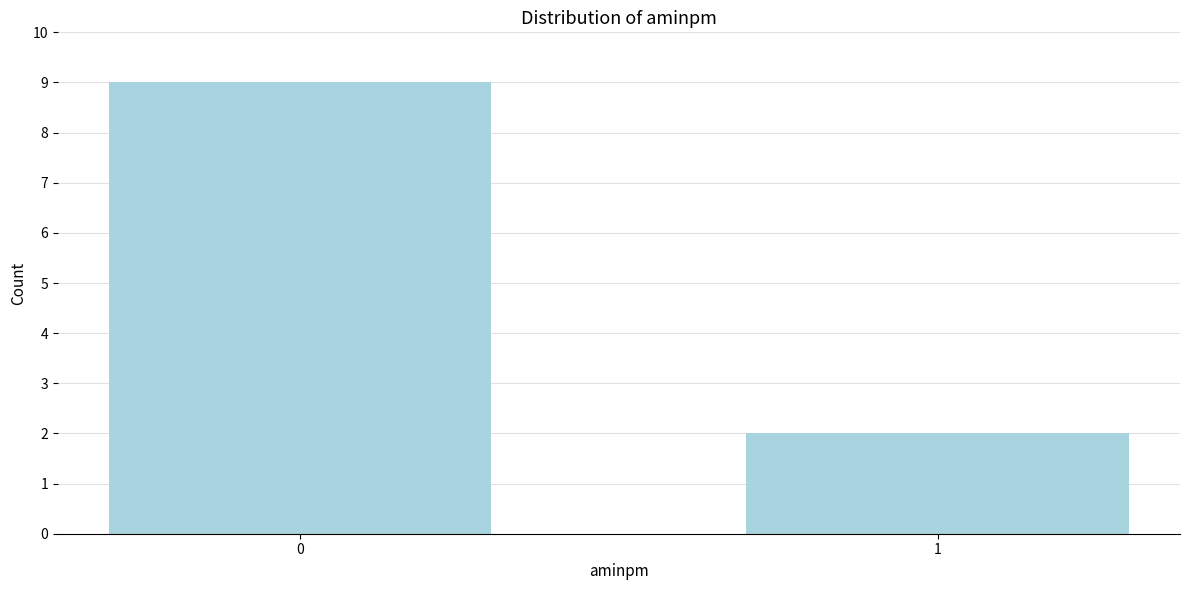

Reading left to right, what are all the values shown in this chart?

0=9	1=2